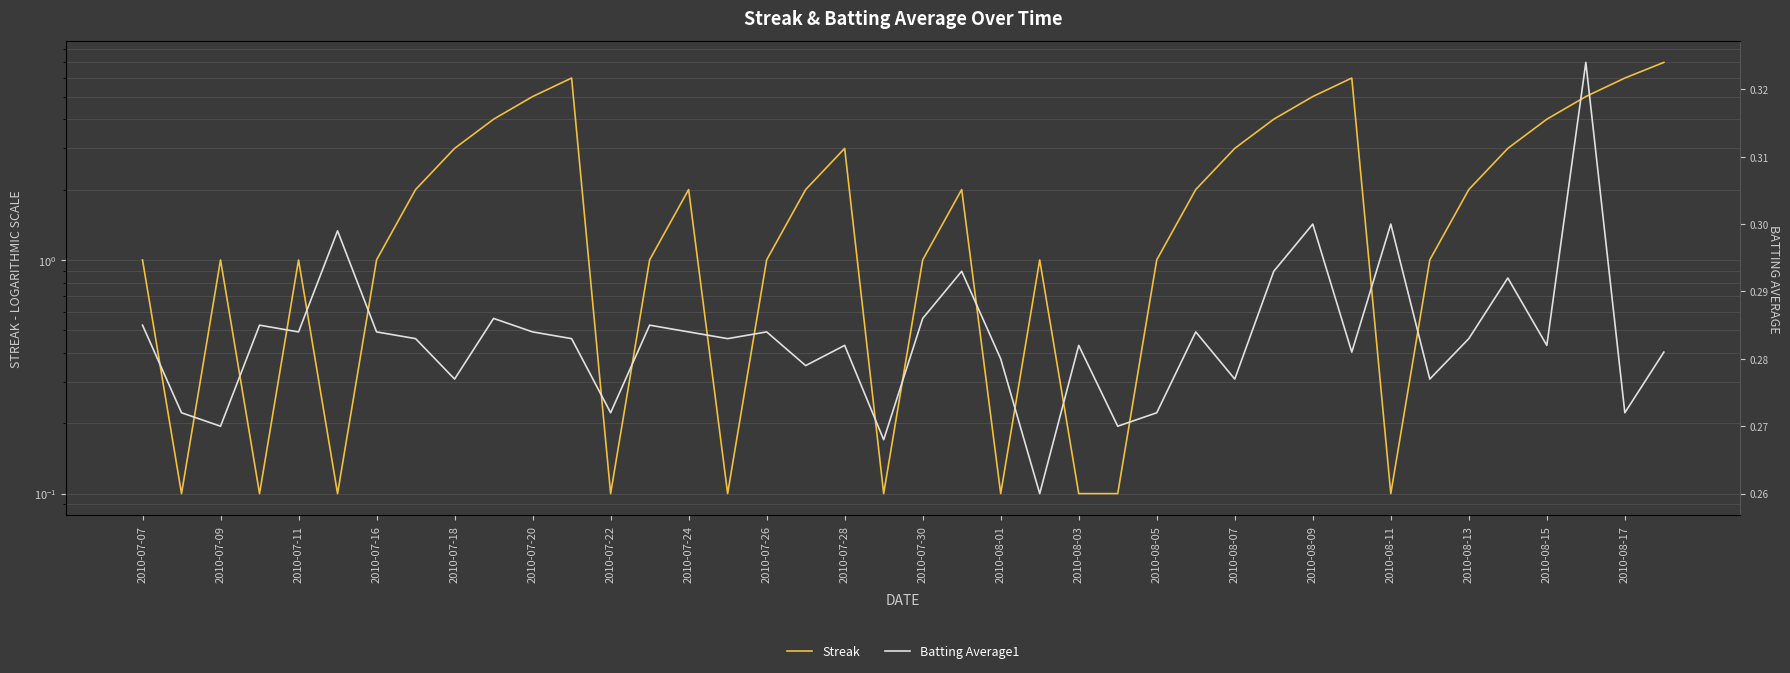

Which series has the largest range (max minus min)?

Streak